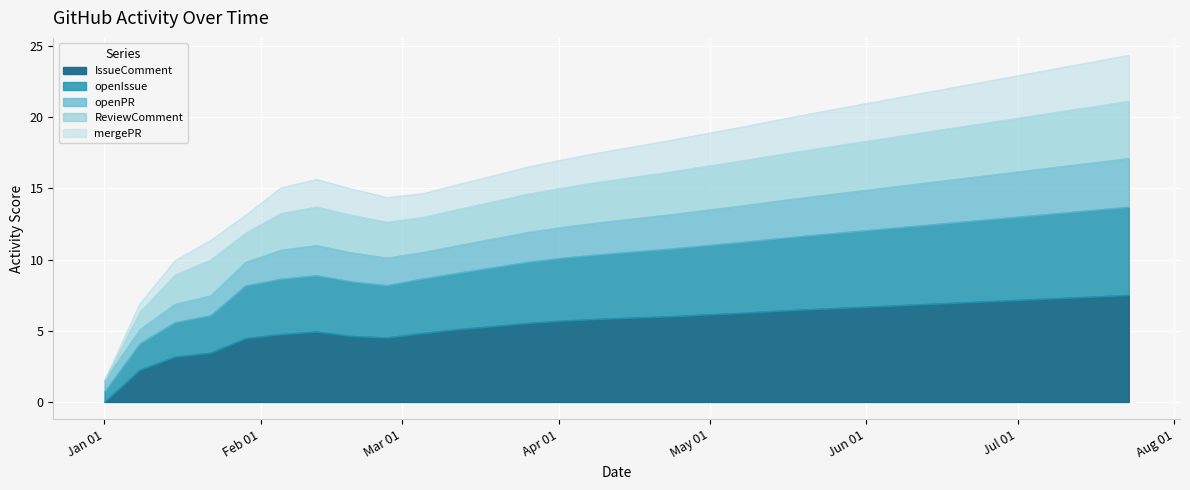

What are all the series names shown in the legend?

IssueComment, openIssue, openPR, ReviewComment, mergePR